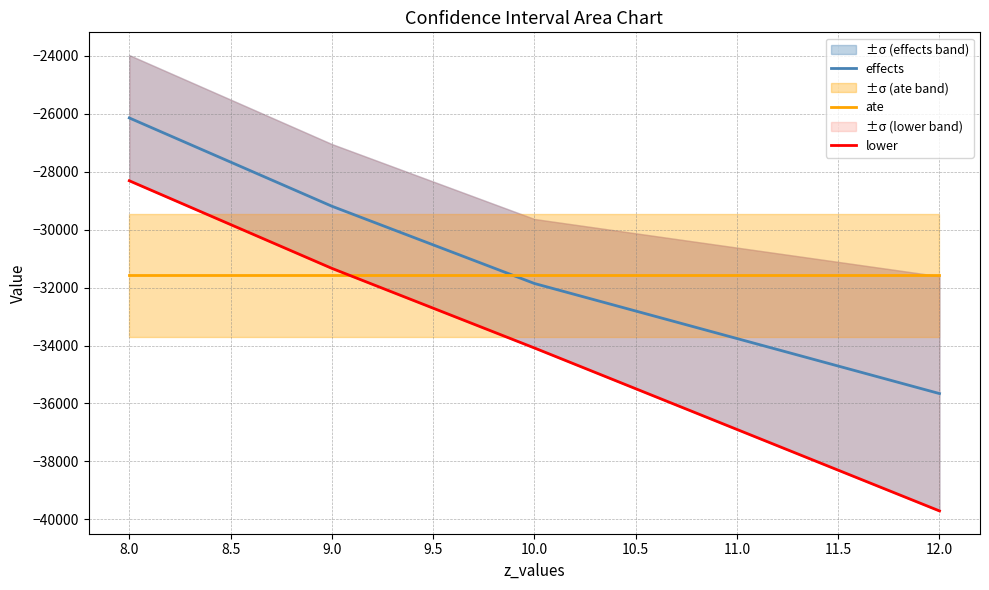

True or false: effects and ate intersect in this chart.

True